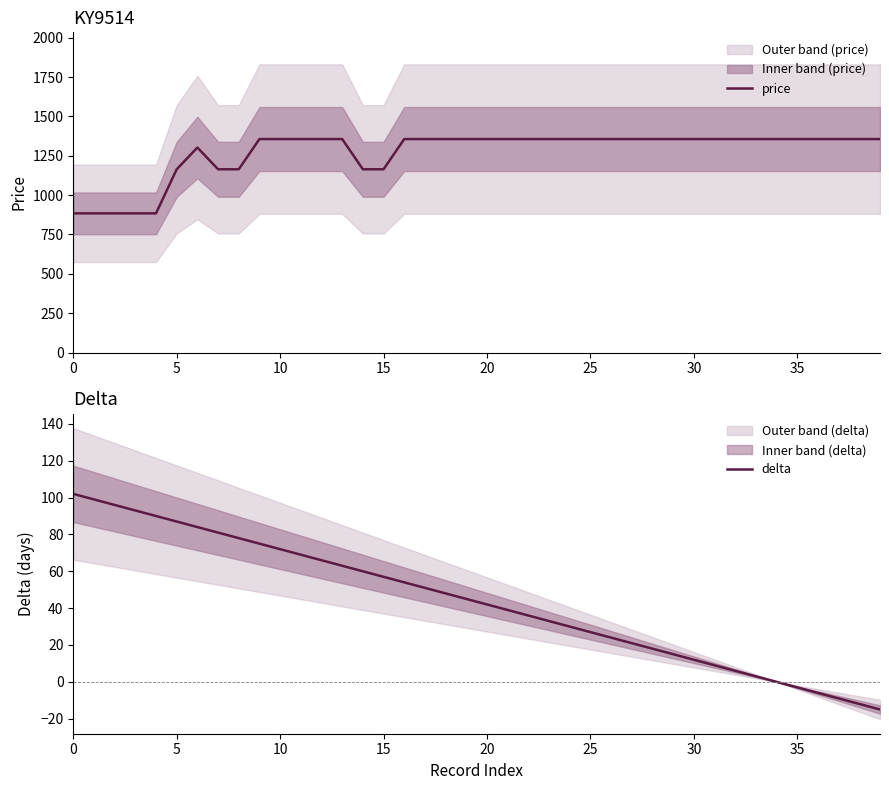

Is this an area chart (filled region under the line)?

No